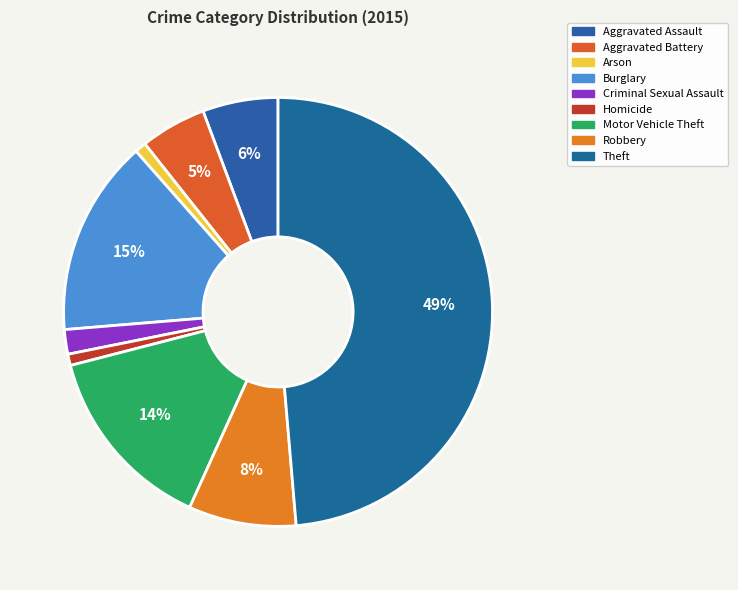

Combined, do Aggravated Battery and Aggravated Assault account for over 50%?

No